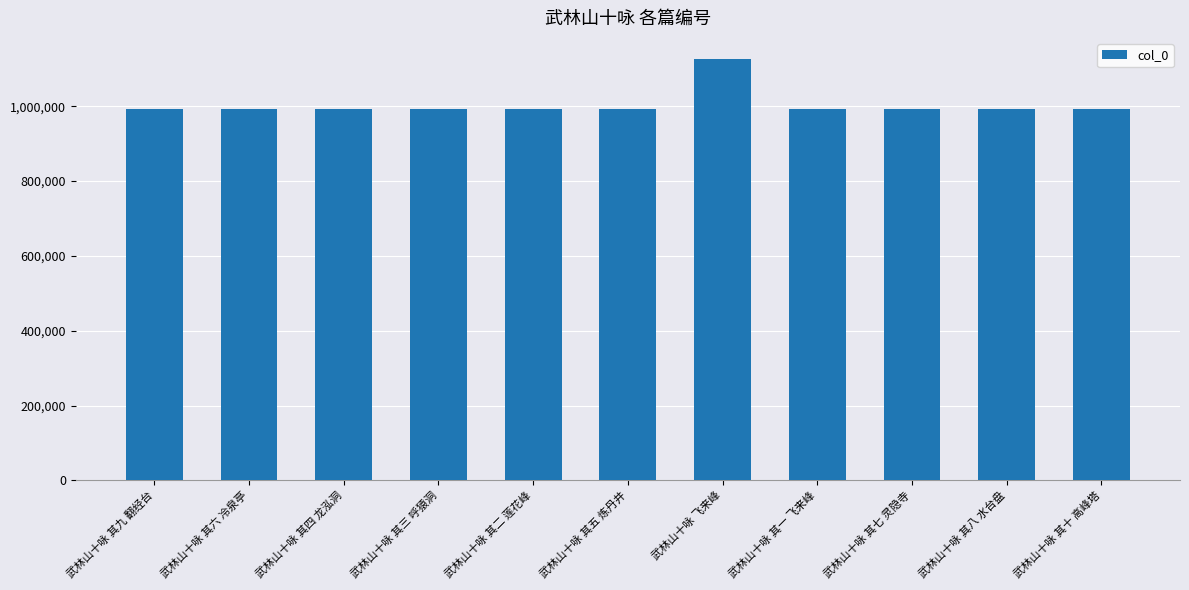

What is the sum of the values at 武林山十咏 其十 高峰塔 and 武林山十咏 其三 呼猿洞?

1986939